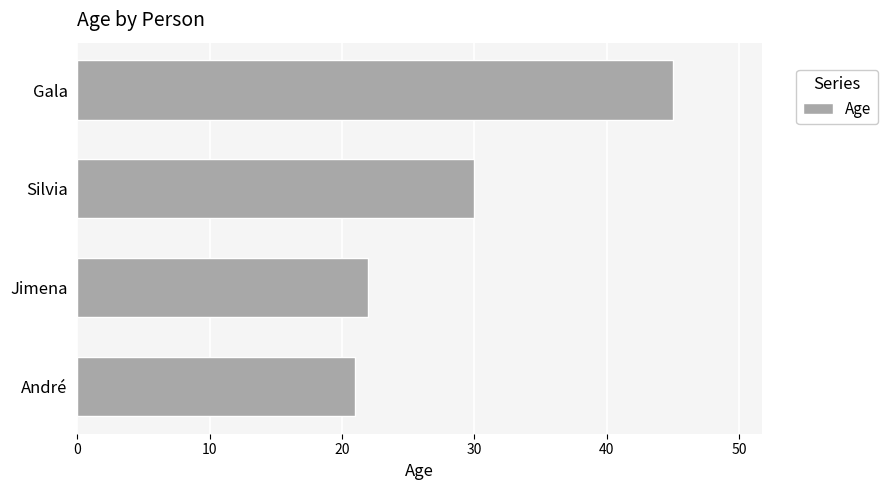

Is it true that the value at André is 21?

True